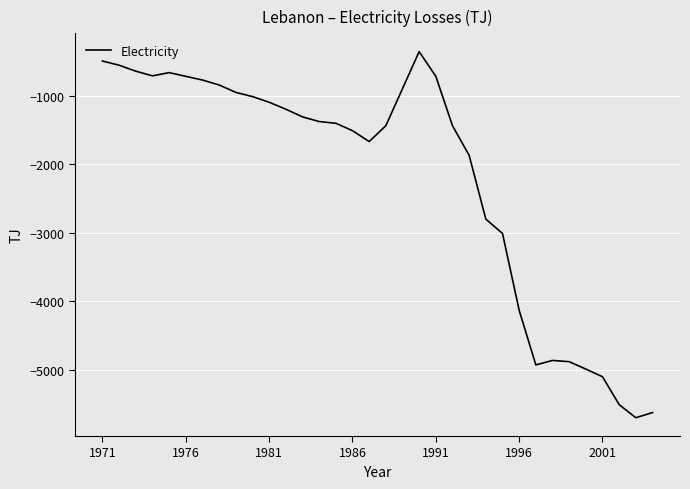

What is the minimum value shown in the chart?

-5696